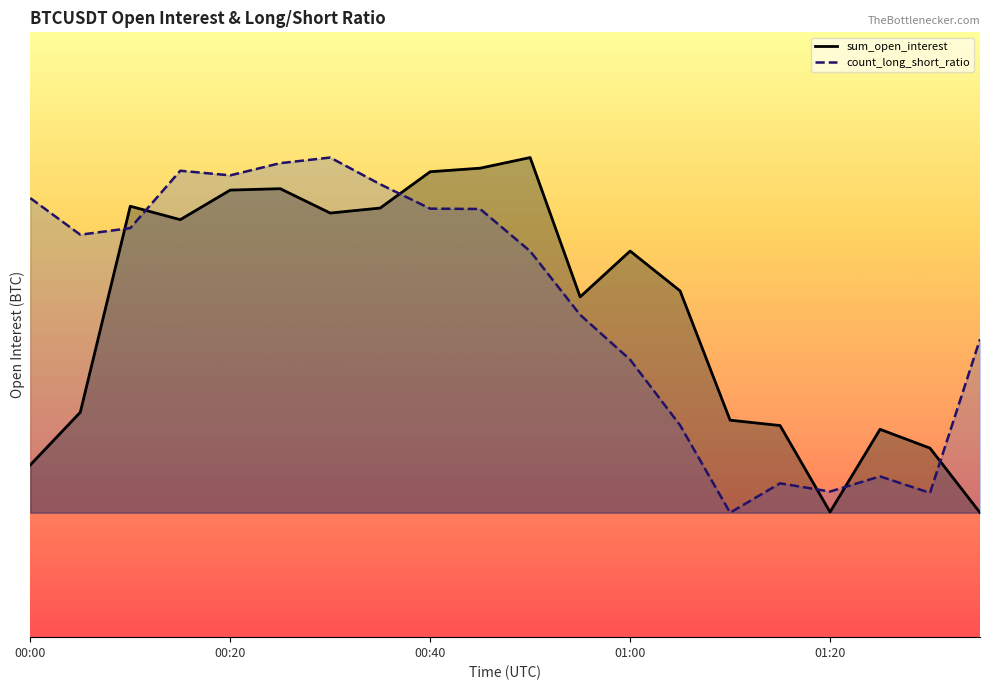

Which has a higher value, 01:35 or 00:10?

00:10